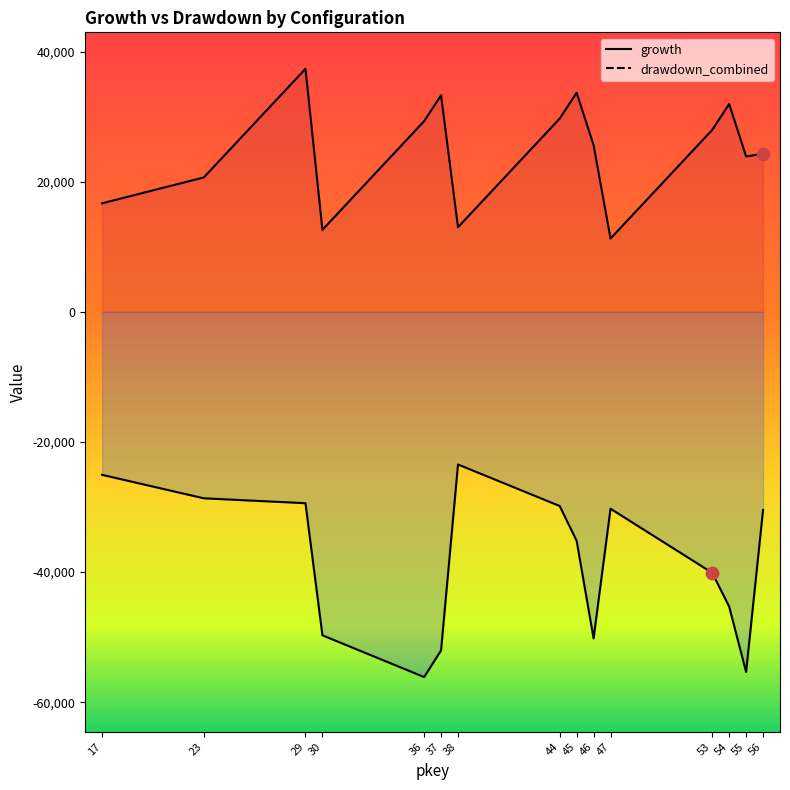

At which category is the sum across all series the highest?

29